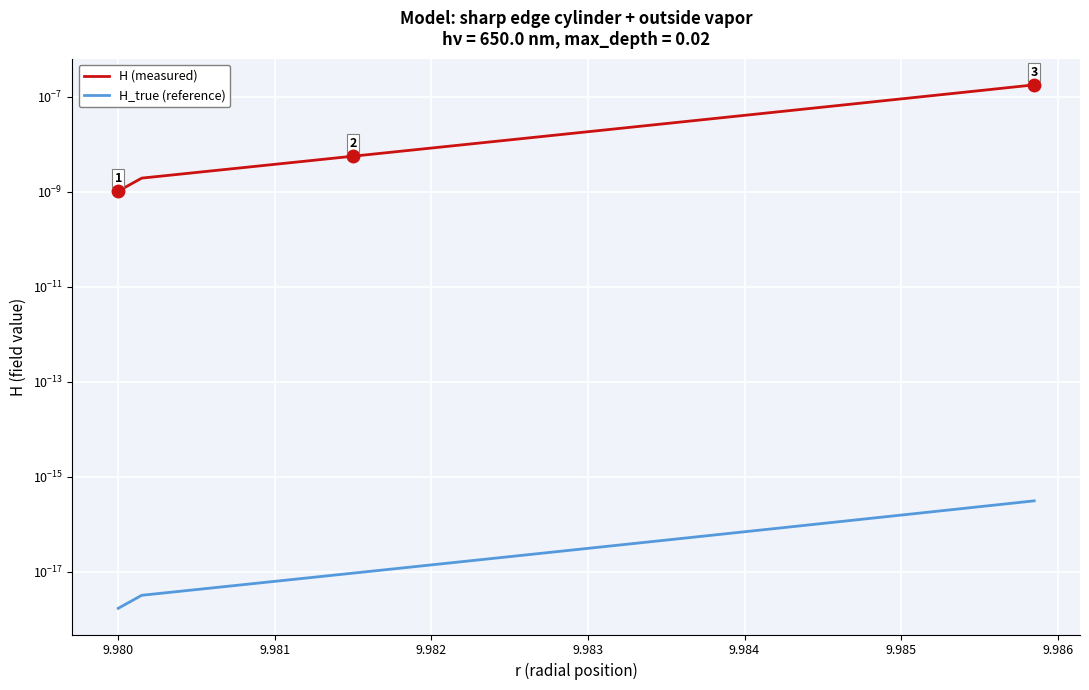

Is the value of H (measured) at 19 greater than the value of H_true (reference) at 19?

Yes